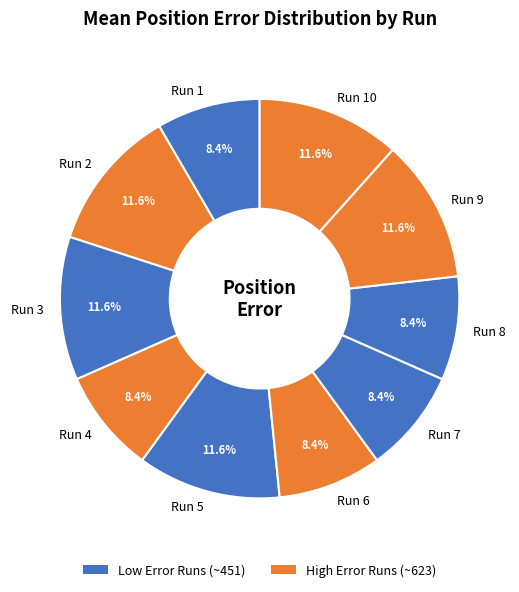

Approximately how many times larger is the value at Run 7 compared to Run 8?

1.0